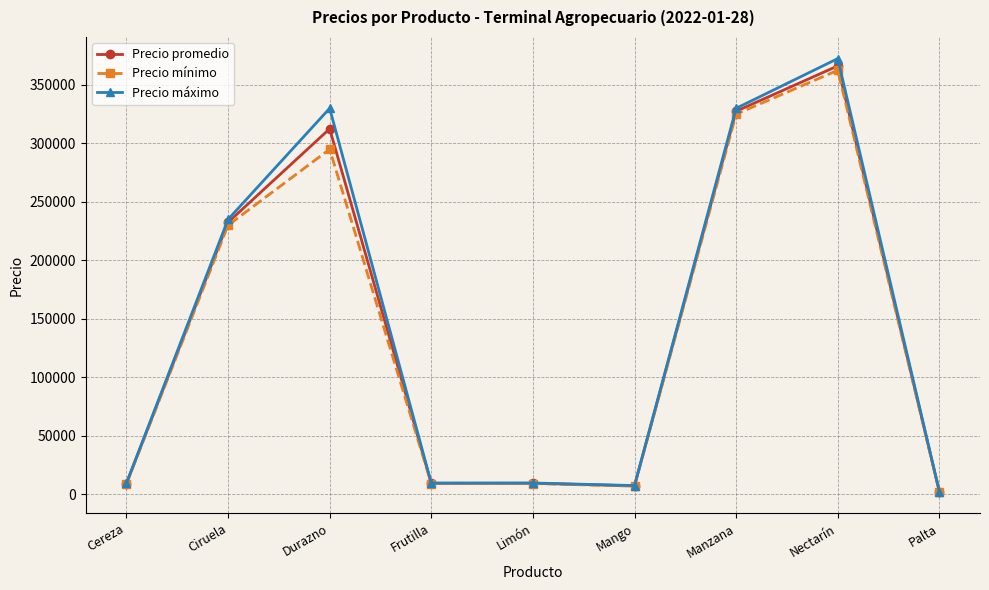

List the series in order of their peak value, lowest first.

Precio mínimo, Precio promedio, Precio máximo